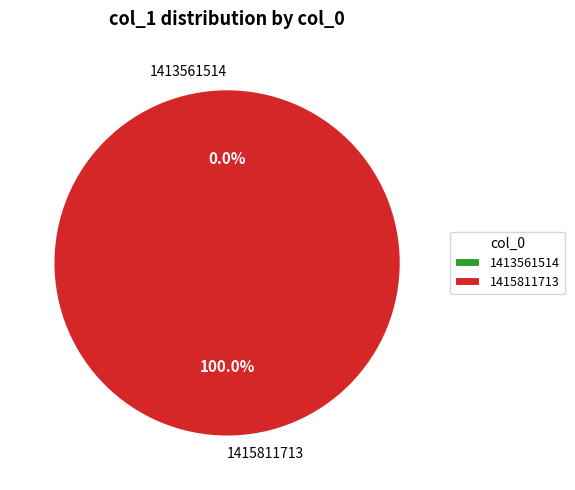

To the nearest percent, what is the difference between the 1413561514 and 1415811713 slice percentages?

100%